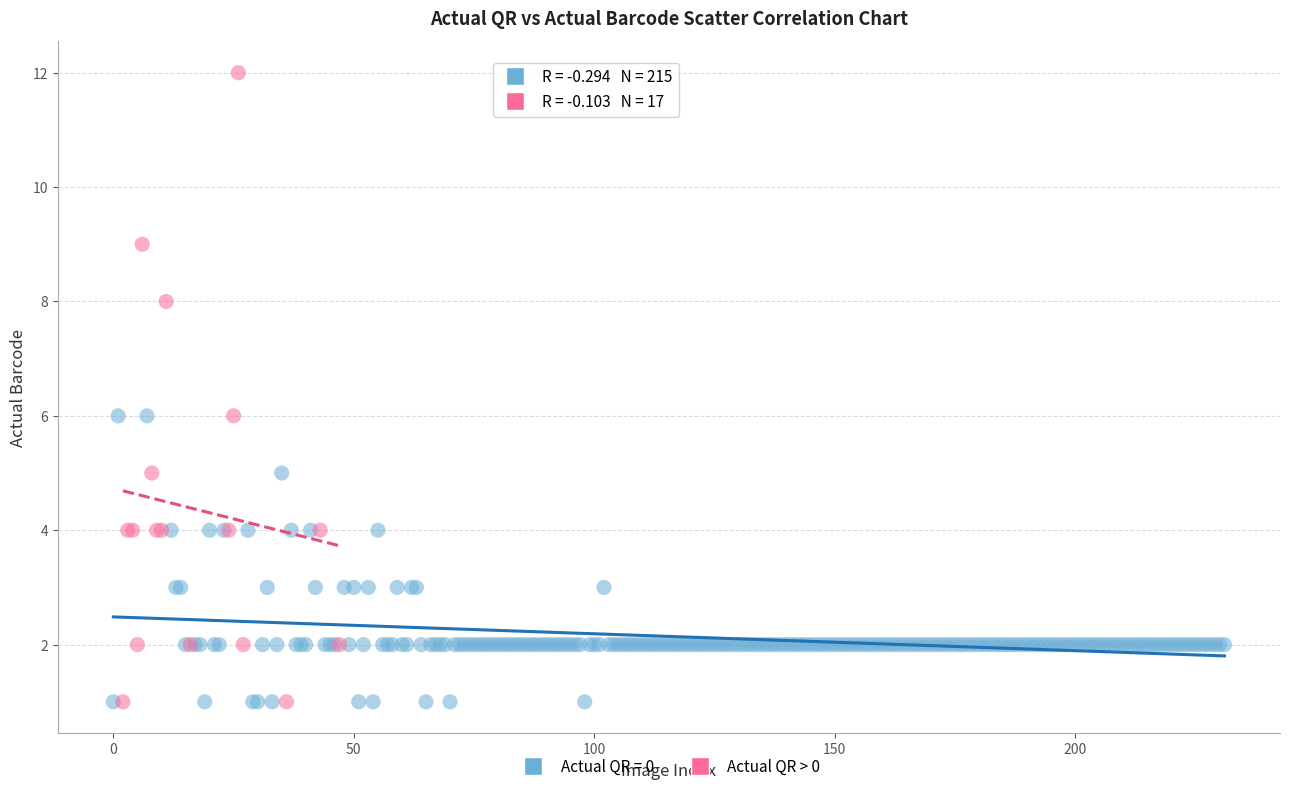

Which series reaches the maximum Y coordinate?

Actual QR > 0